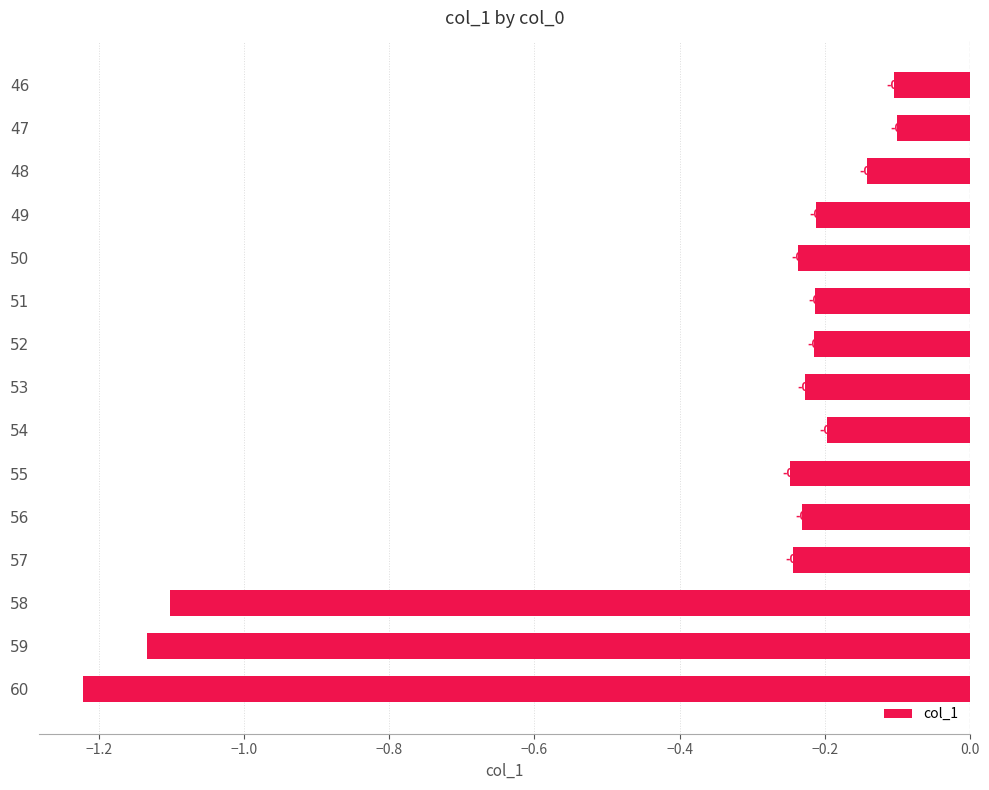

What is the change in value from 56 to 59?

-0.9